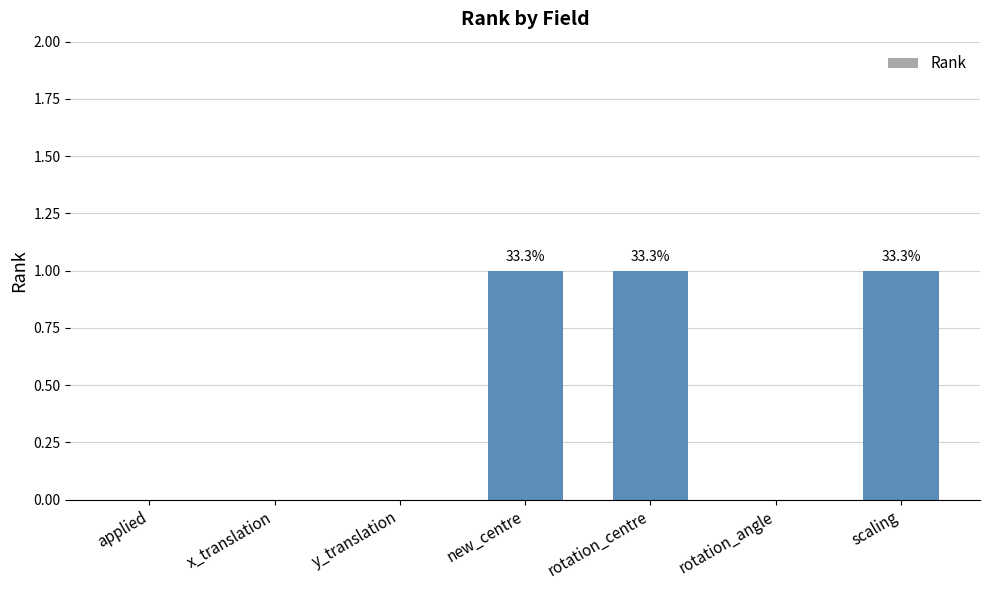

What is the sum of all values?

3